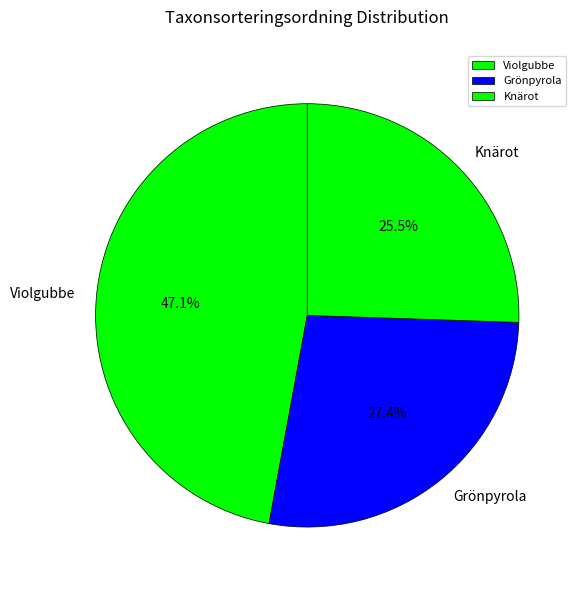

Rank the categories by value from lowest to highest.

Knärot, Grönpyrola, Violgubbe